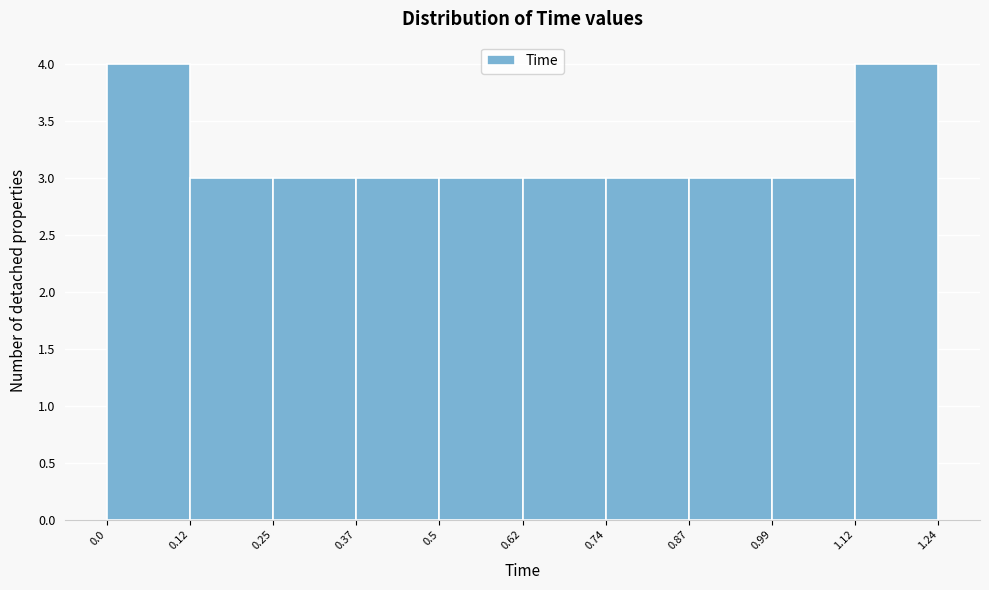

Reading left to right, transcribe this chart: for each bar, give the range it covers on the x-axis and its height. The values are not printed on the chart, so give them approximately, as read against the axis.

0.0 to 0.12: 4
0.12 to 0.25: 3
0.25 to 0.37: 3
0.37 to 0.5: 3
0.5 to 0.62: 3
0.62 to 0.74: 3
0.74 to 0.87: 3
0.87 to 0.99: 3
0.99 to 1.12: 3
1.12 to 1.24: 4